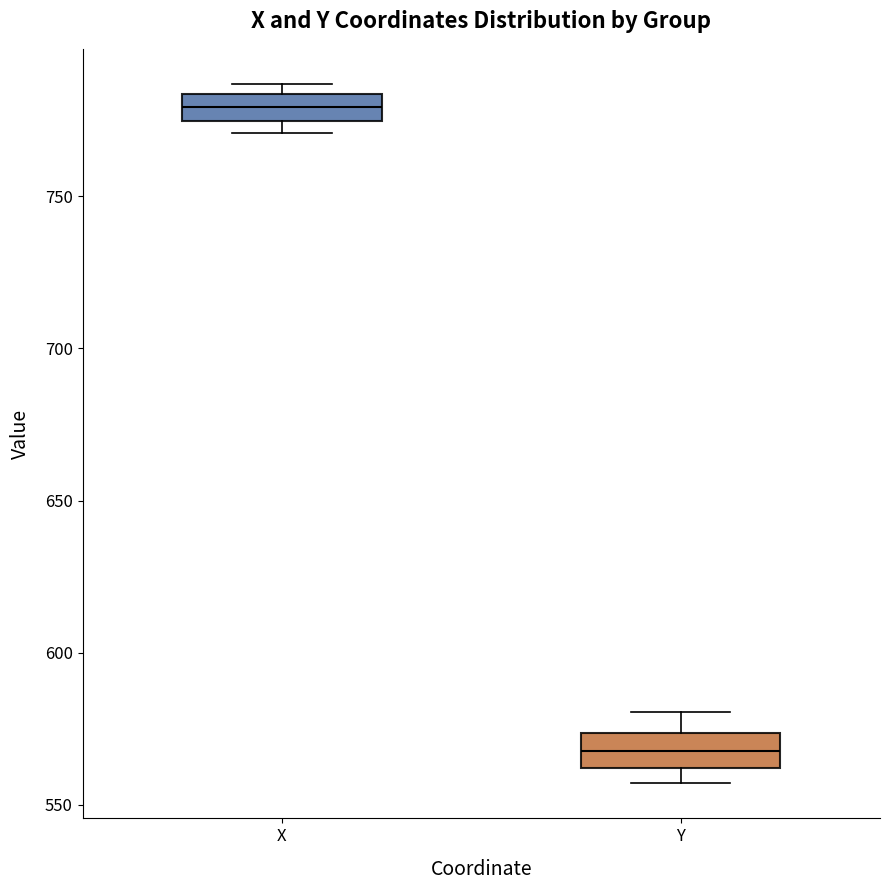

Reading left to right, transcribe this box plot: for each box, give where its median line is, the range the box spans, and where its two whiskers end, as read against the y-axis. The values are not printed on the chart, so give them approximately, as read against the axis.

X: median 780, box 775 to 785, whiskers 770 to 785 (just above the box's upper edge)
Y: median 570, box 560 to 575, whiskers 555 to 580